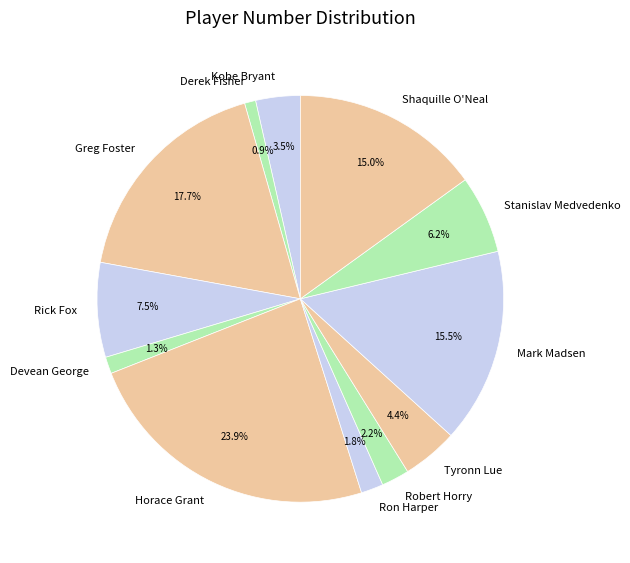

Is there a majority slice in this chart?

No